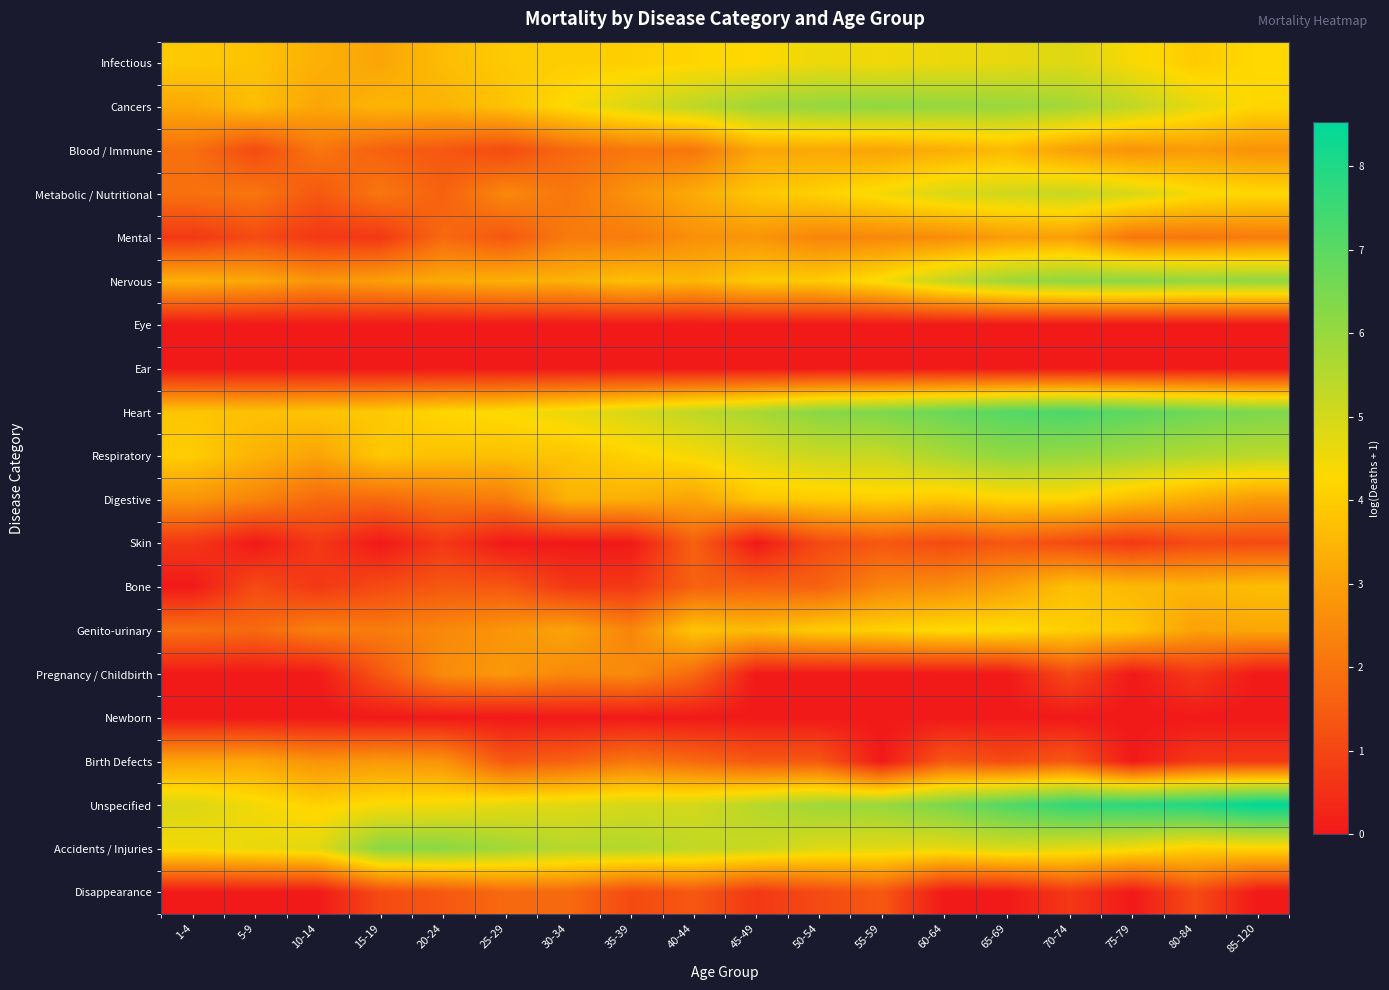

How many categories are shown in the chart?

18